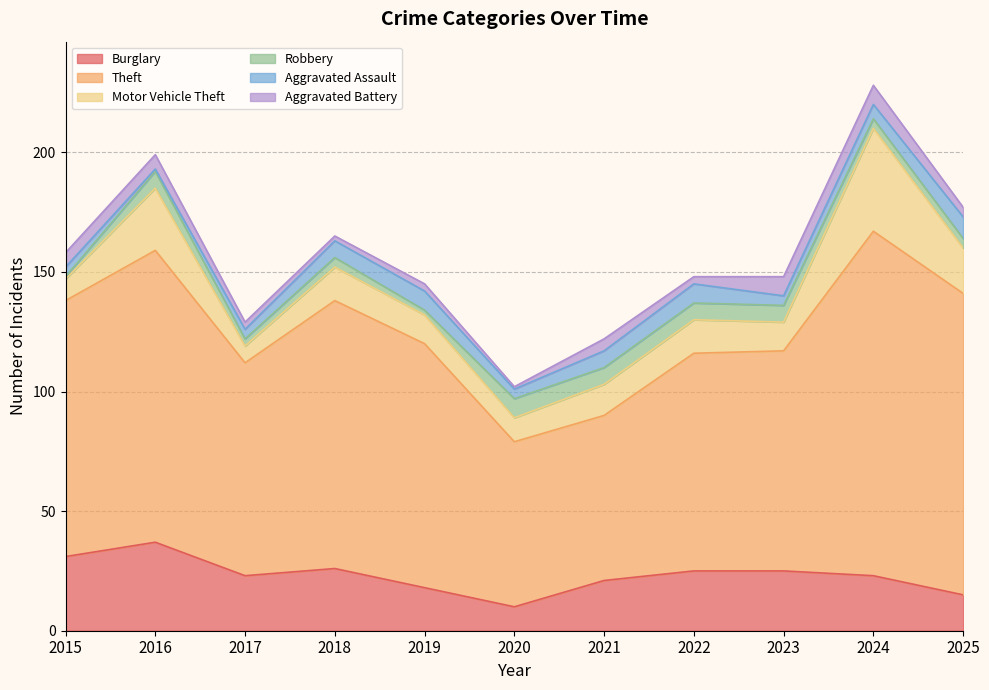

True or false: Motor Vehicle Theft and Aggravated Battery cross at least once.

False